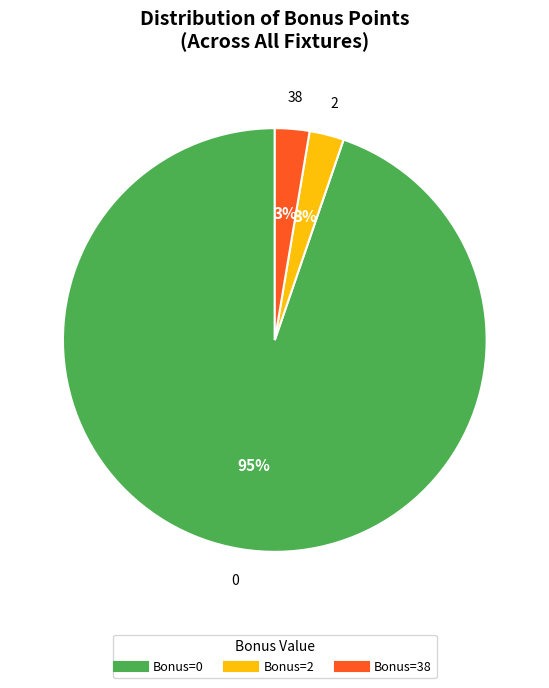

To the nearest percent, what is the average slice percentage?

33%